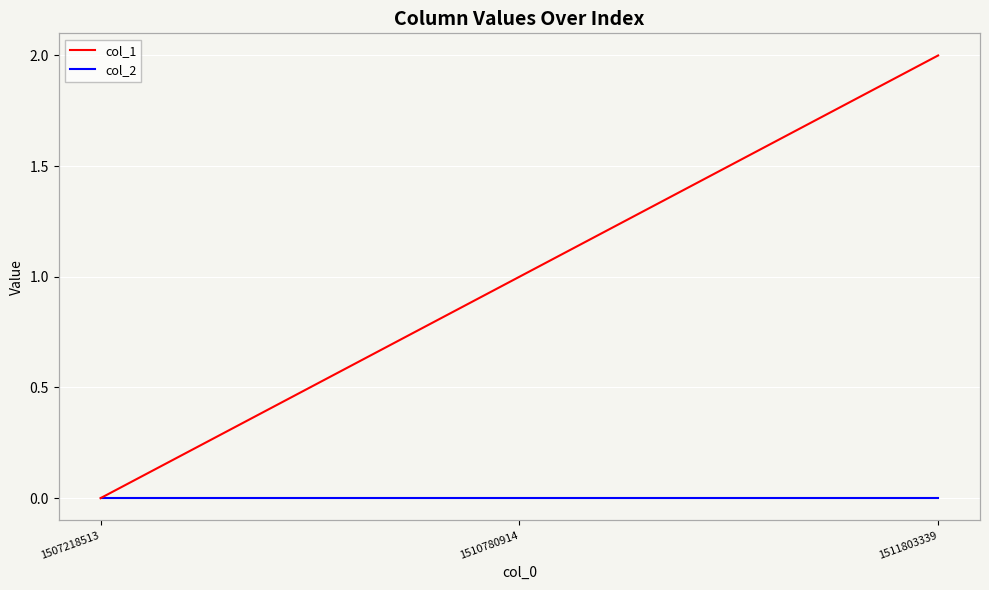

Rank the series by their maximum value, from lowest to highest.

col_2, col_1